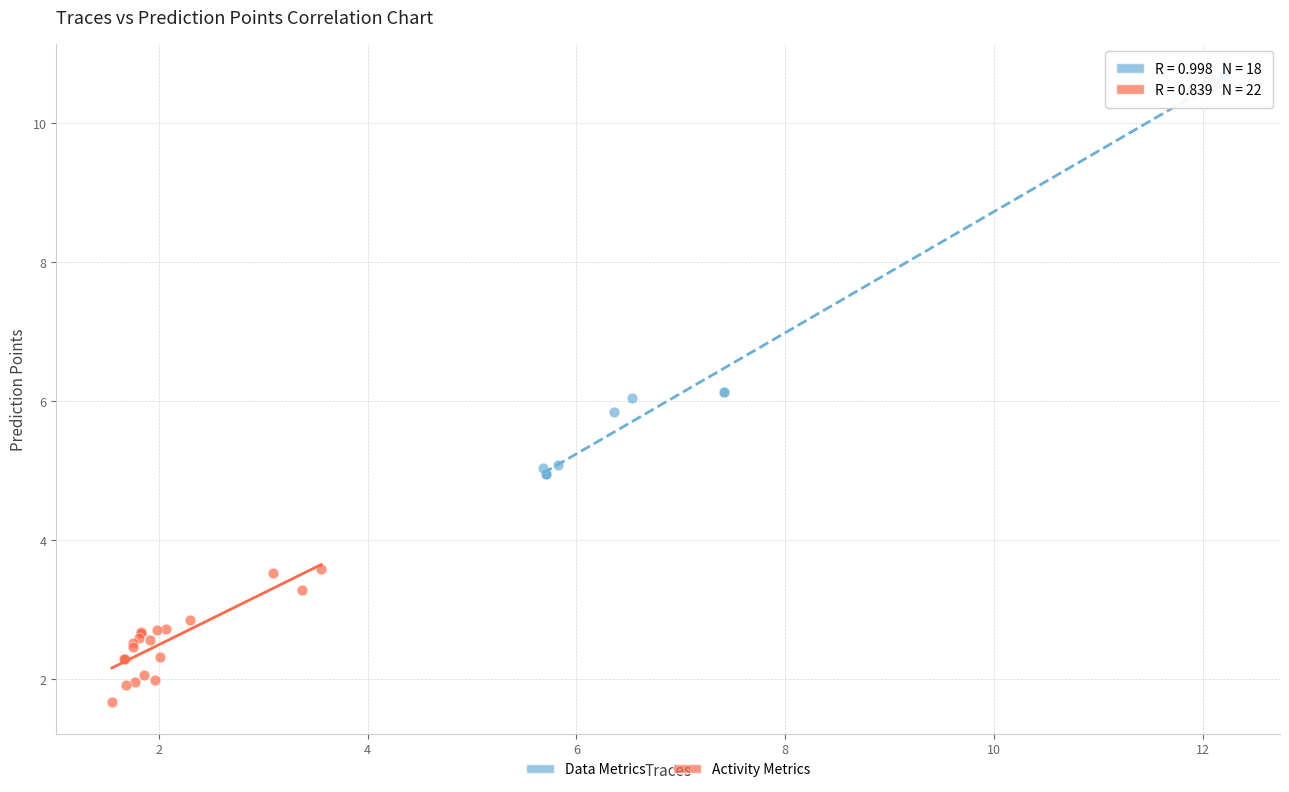

Which series contains the highest Y value?

Data Metrics